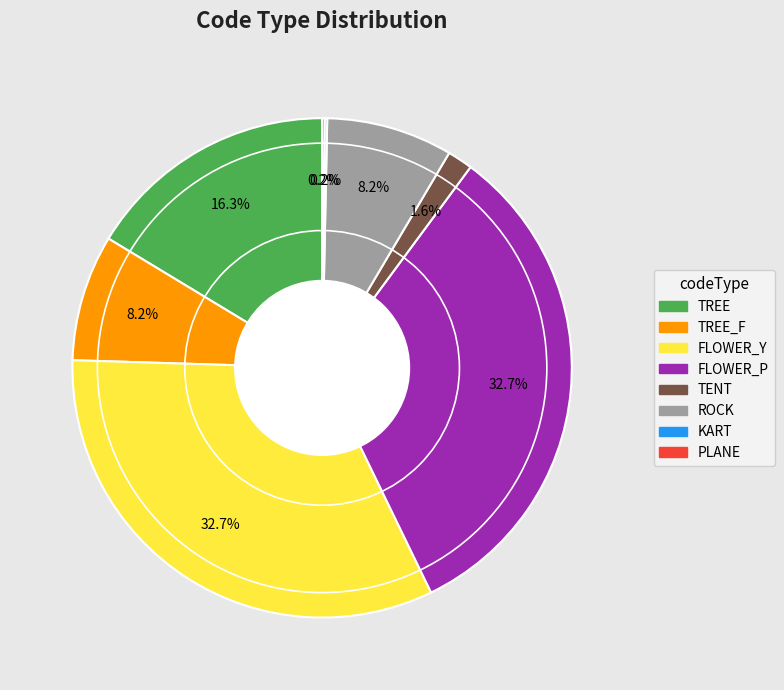

The FLOWER_Y slice represents 33% of the pie. True or false?

True